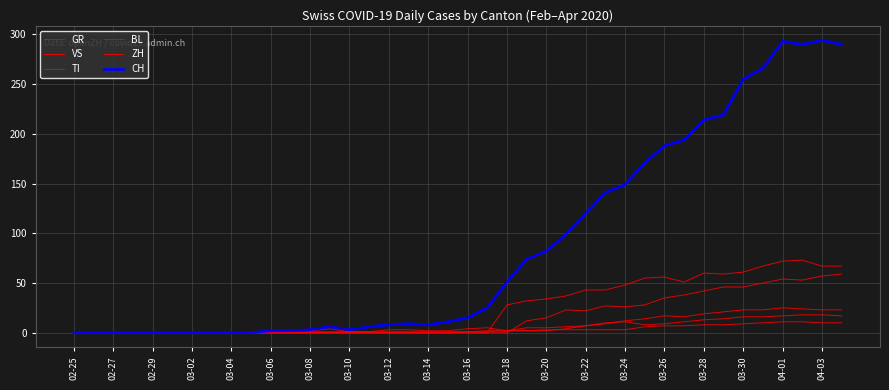

How many values in the TI series exceed 0?

18